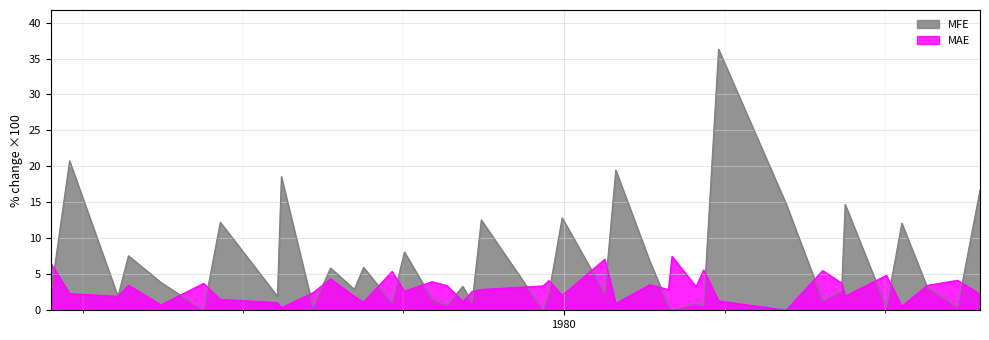

How many data points in MAE are above 2?

27